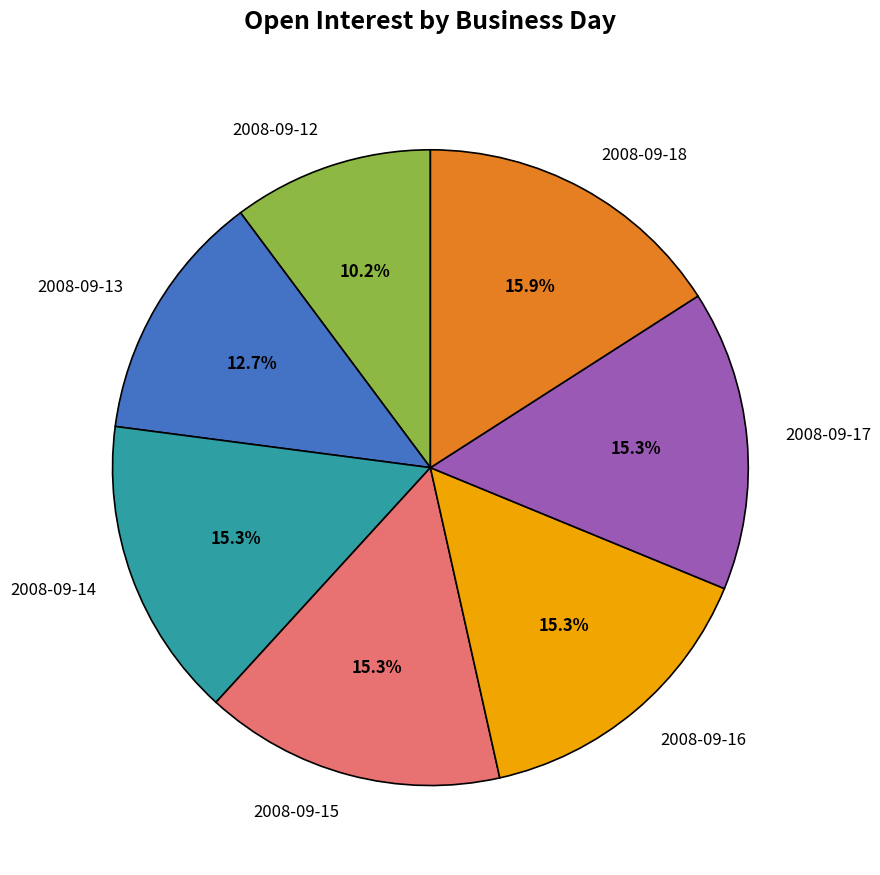

Between 2008-09-14 and 2008-09-13, which is larger?

2008-09-14